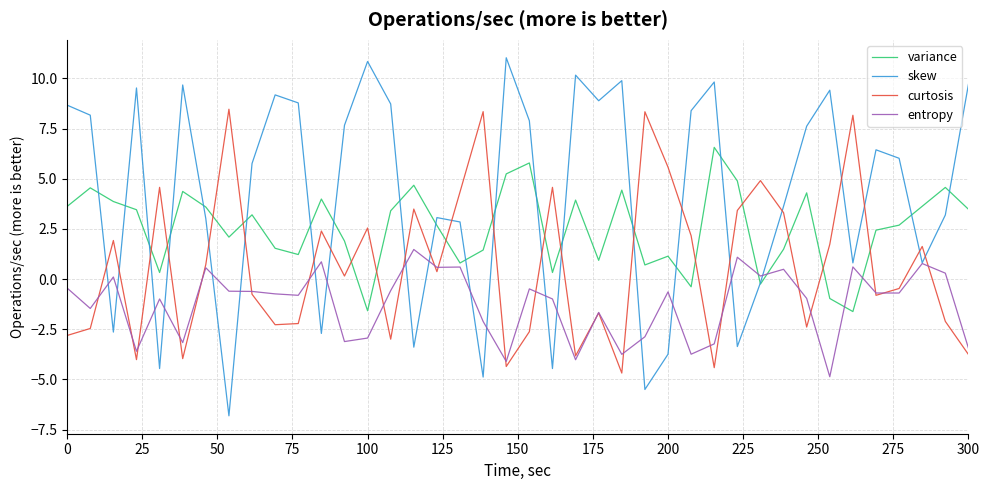

Which series has the largest total across all categories?

skew